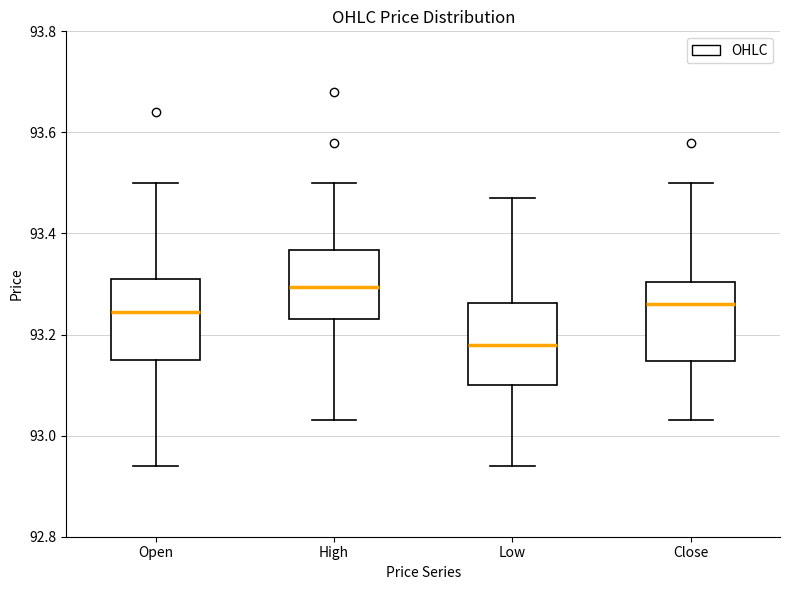

Where does the lower whisker of the box for Close end on the y-axis? The values are not printed on the chart, so give them approximately, as read against the axis.

93.04